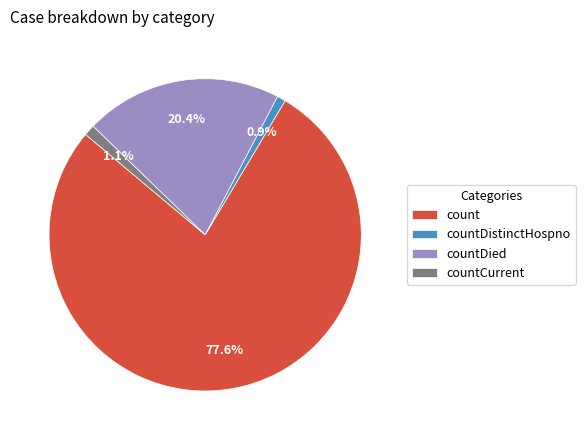

Does any single category account for the majority?

Yes